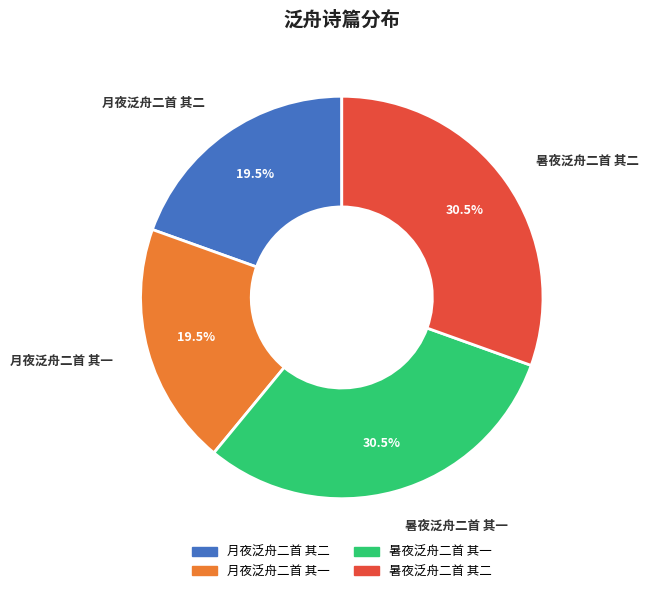

What is the total percentage of 月夜泛舟二首 其二 and 月夜泛舟二首 其一?

39.0%